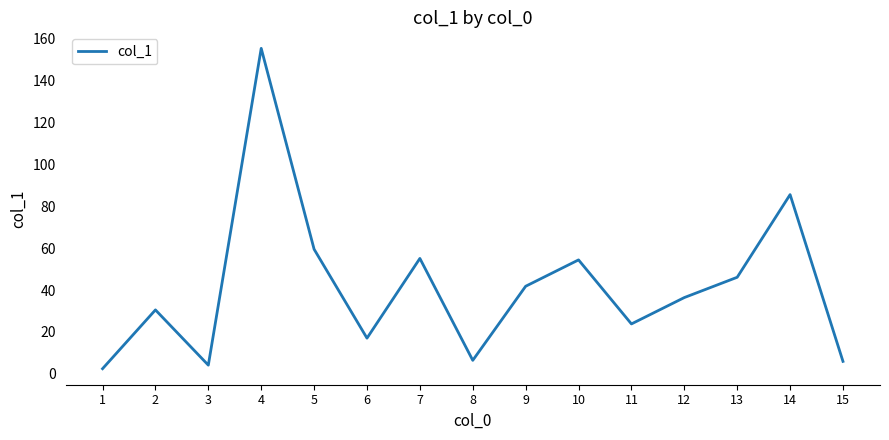

What is the change in value from 1 to 15?

+3.5